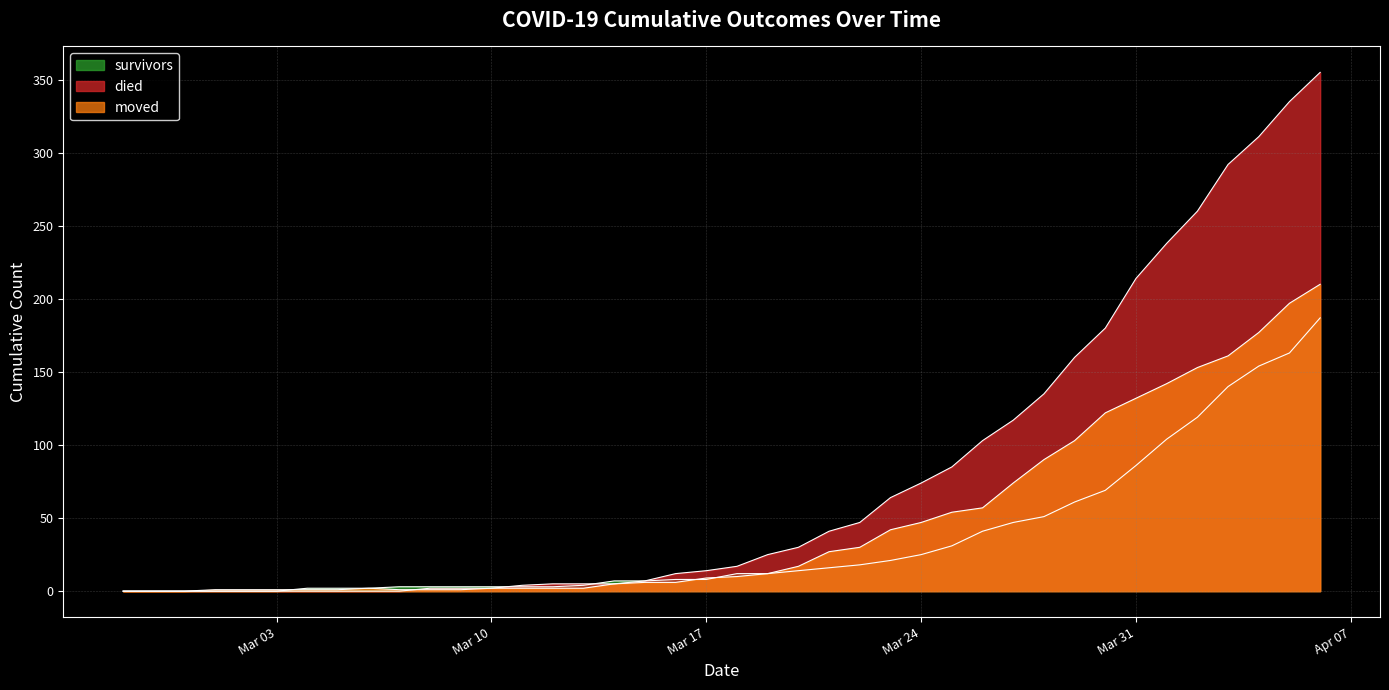

Does the chart have visible grid lines?

Yes